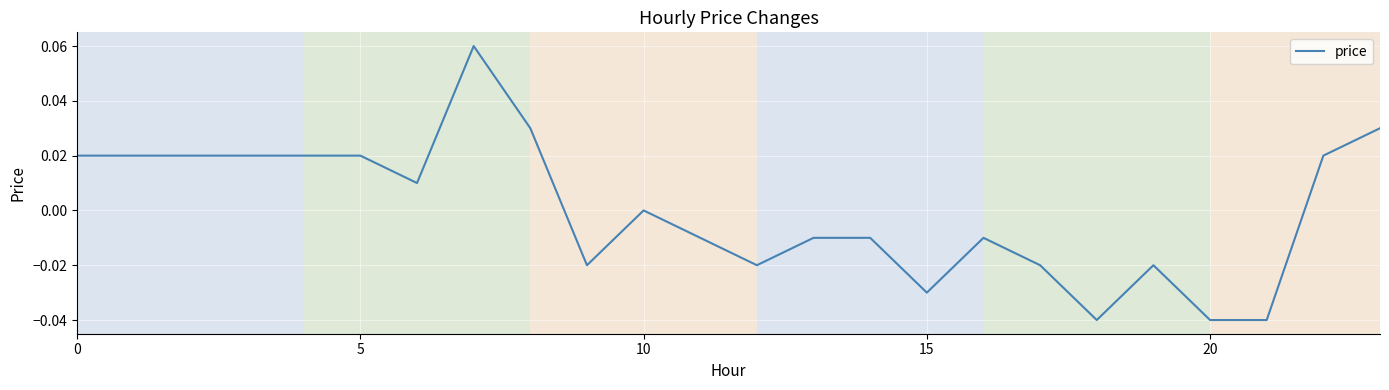

Is this an area chart (filled region under the line)?

No